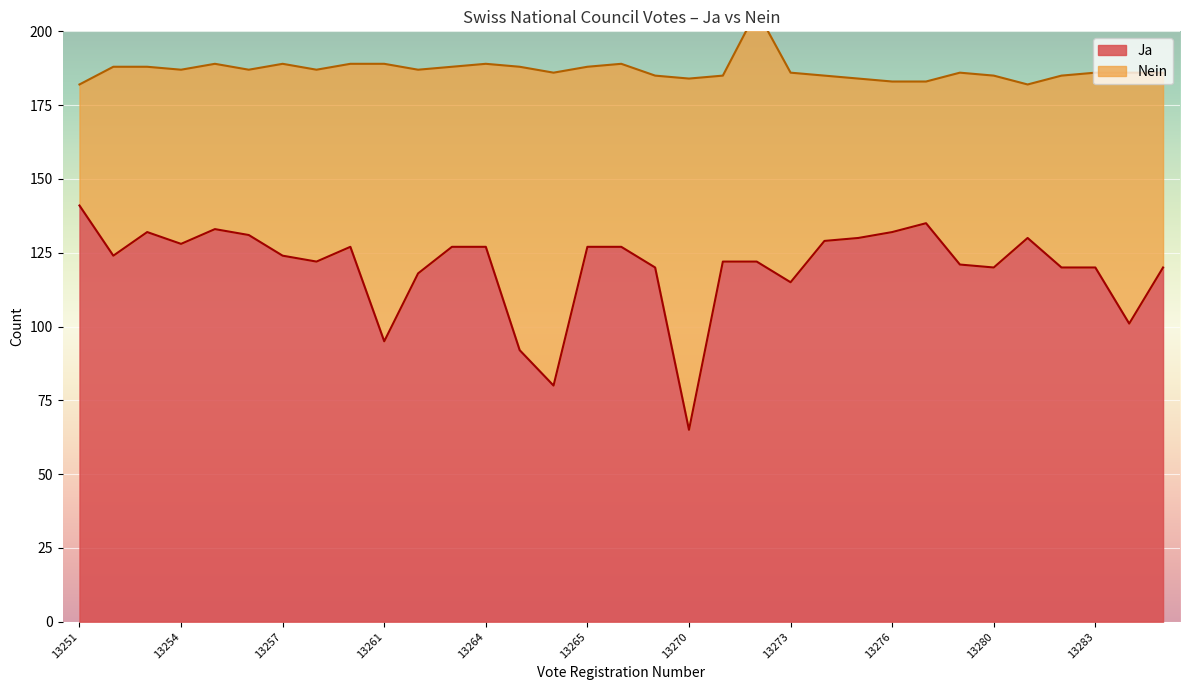

Rank the categories by value from lowest to highest.

13270, 13267, 13266, 13261, 13284, 13273, 13262, 13269, 13280, 13282, 13283, 13285, 13279, 13258, 13271, 13272, 13252, 13257, 13260, 13263, 13264, 13265, 13268, 13254, 13274, 13275, 13281, 13256, 13253, 13276, 13255, 13277, 13251